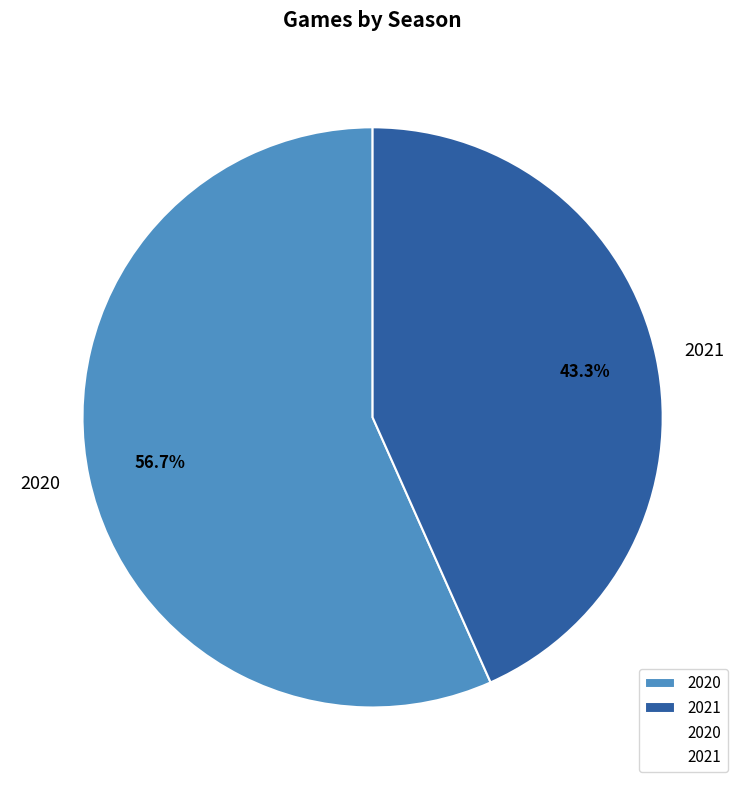

Is 2020 the majority of the pie?

Yes